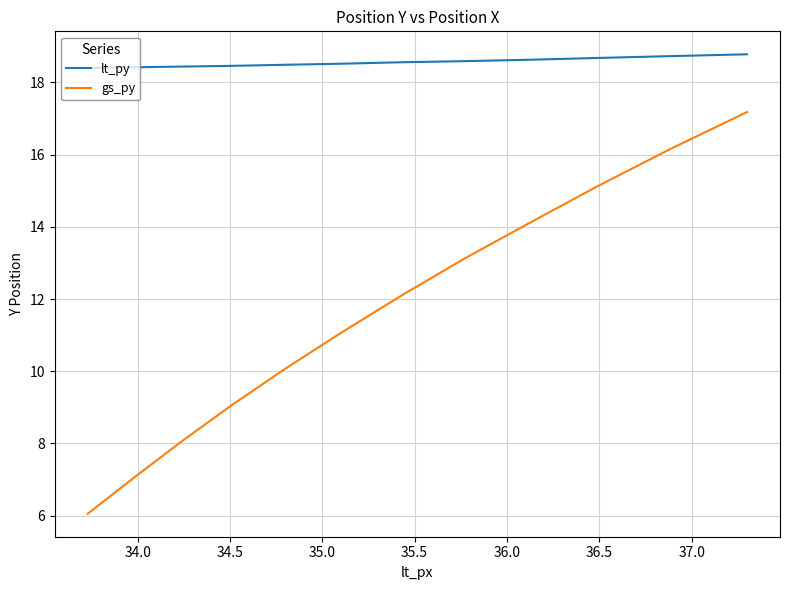

What is the difference between the maximum and minimum values in the gs_py series?

11.1